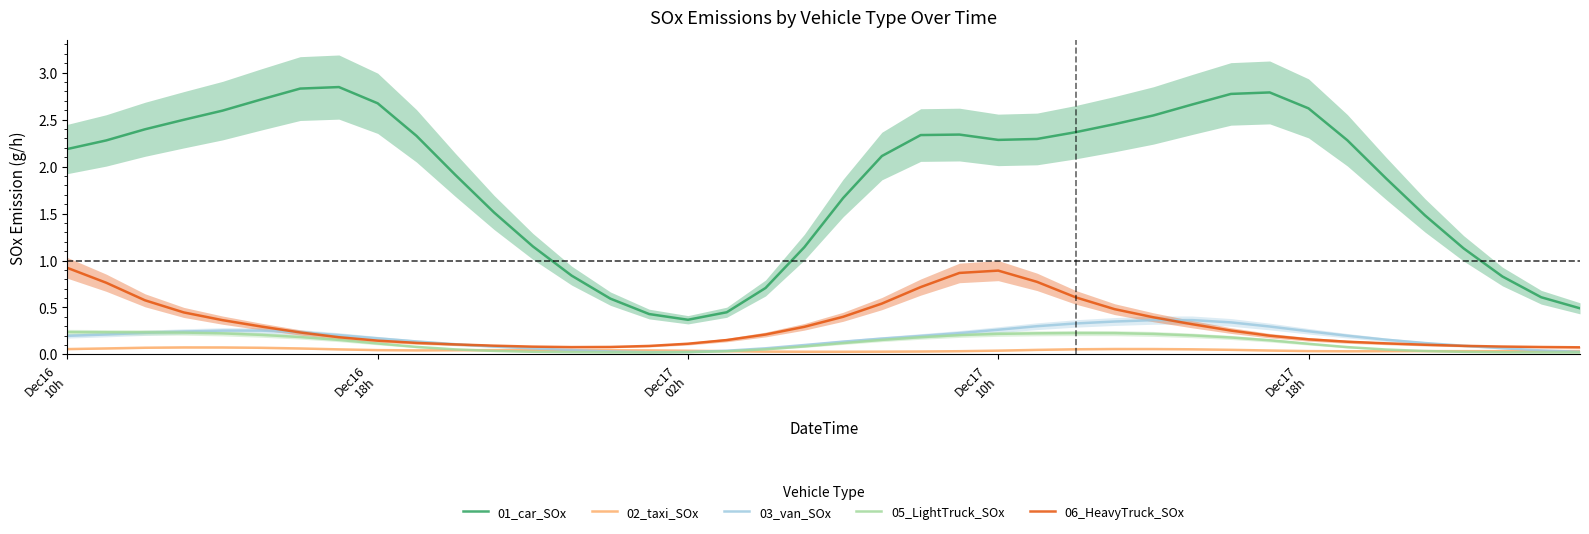

At which label is 02_taxi_SOx closest to 0?

20